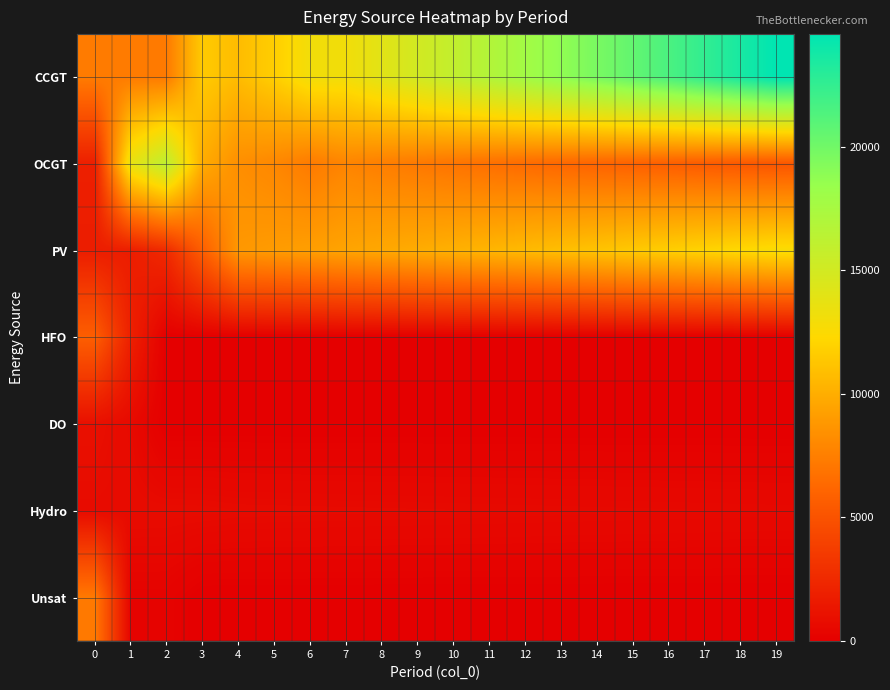

What is the spread (max minus min) of values at 16?

21550